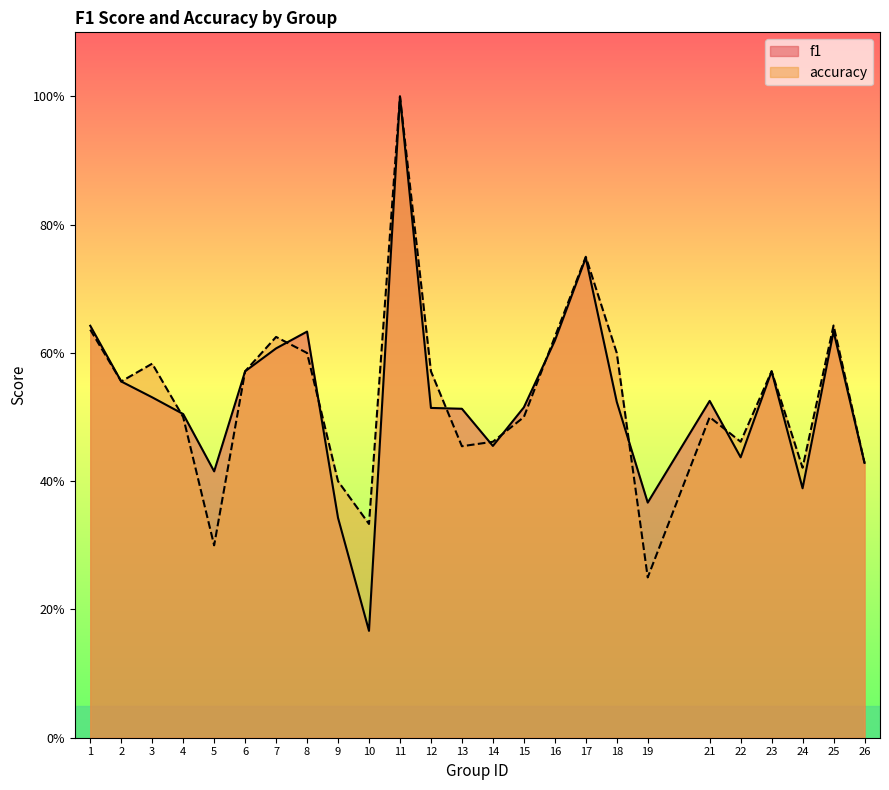

What is the minimum value shown in the chart?

0.2